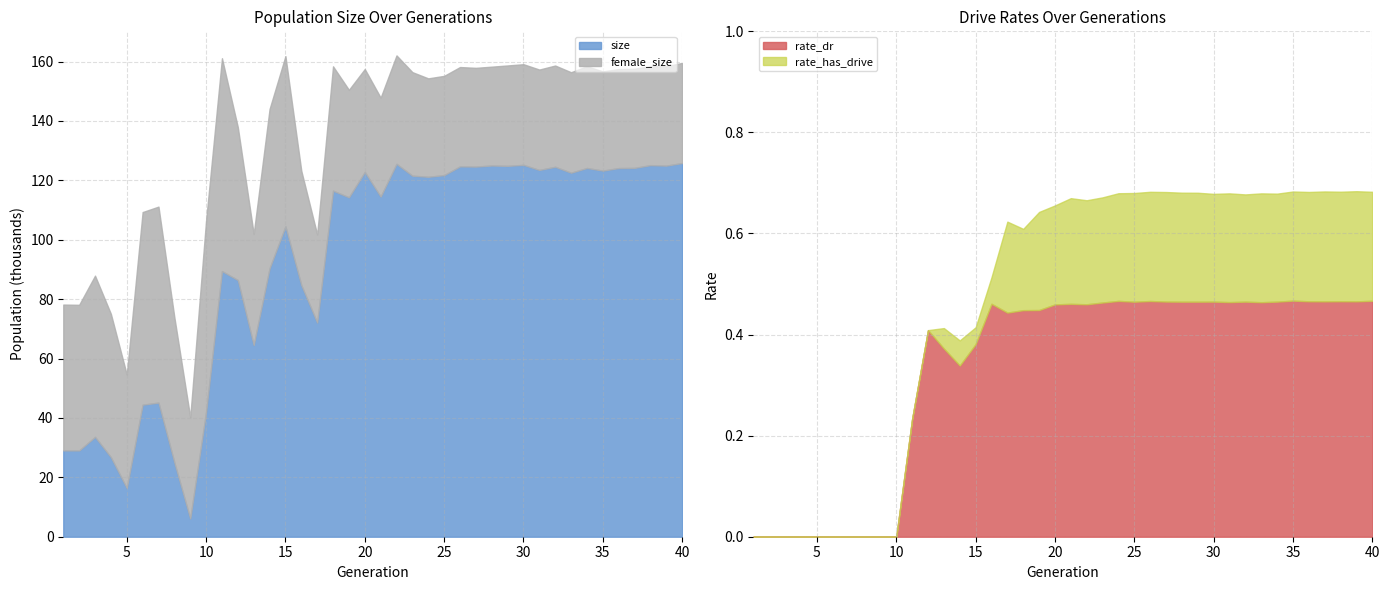

The size series shows 271413.6 at 24. True or false?

False